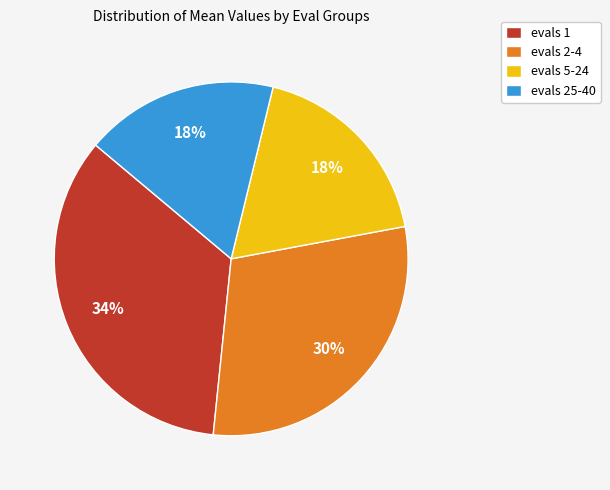

True or false: evals 5-24 accounts for 26% of the total.

False